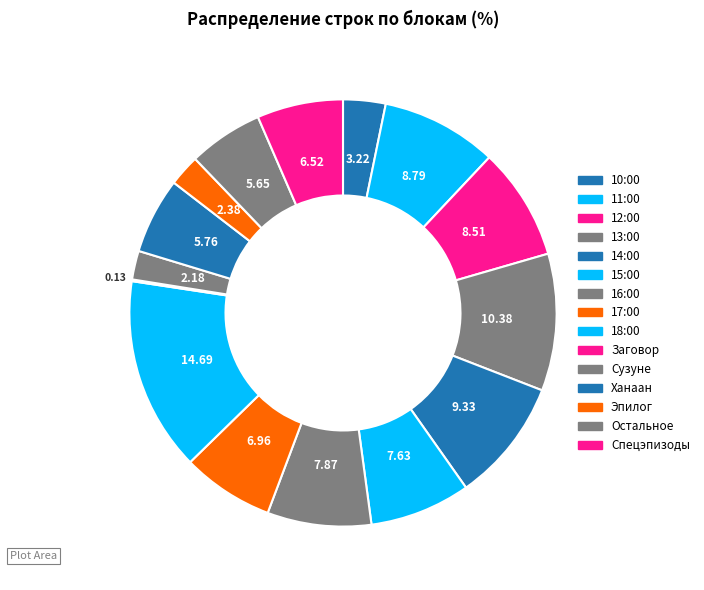

Is it true that Заговор is 0% of the pie?

True